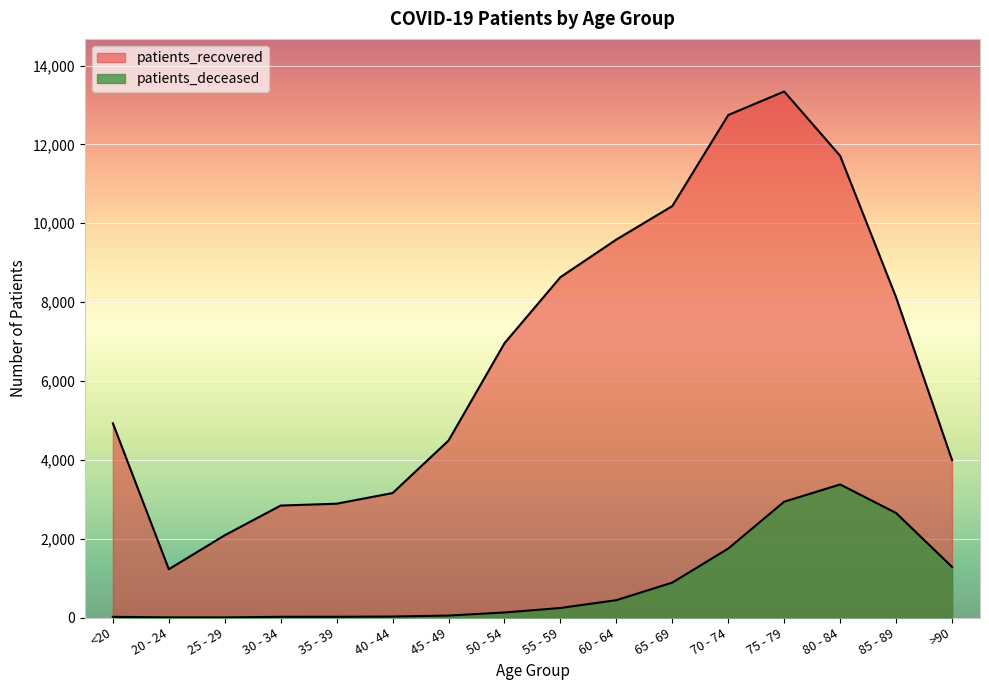

Read the patients_recovered value at 20 - 24, to the nearest 10.

1220